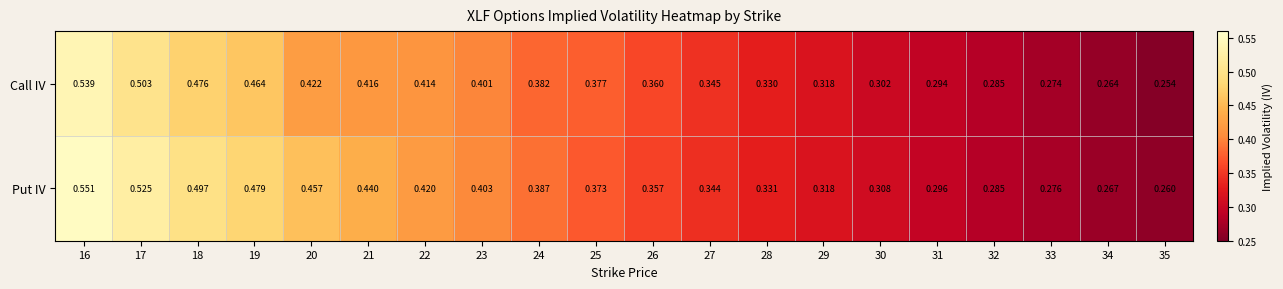

List the series in order of their peak value, lowest first.

Call IV, Put IV